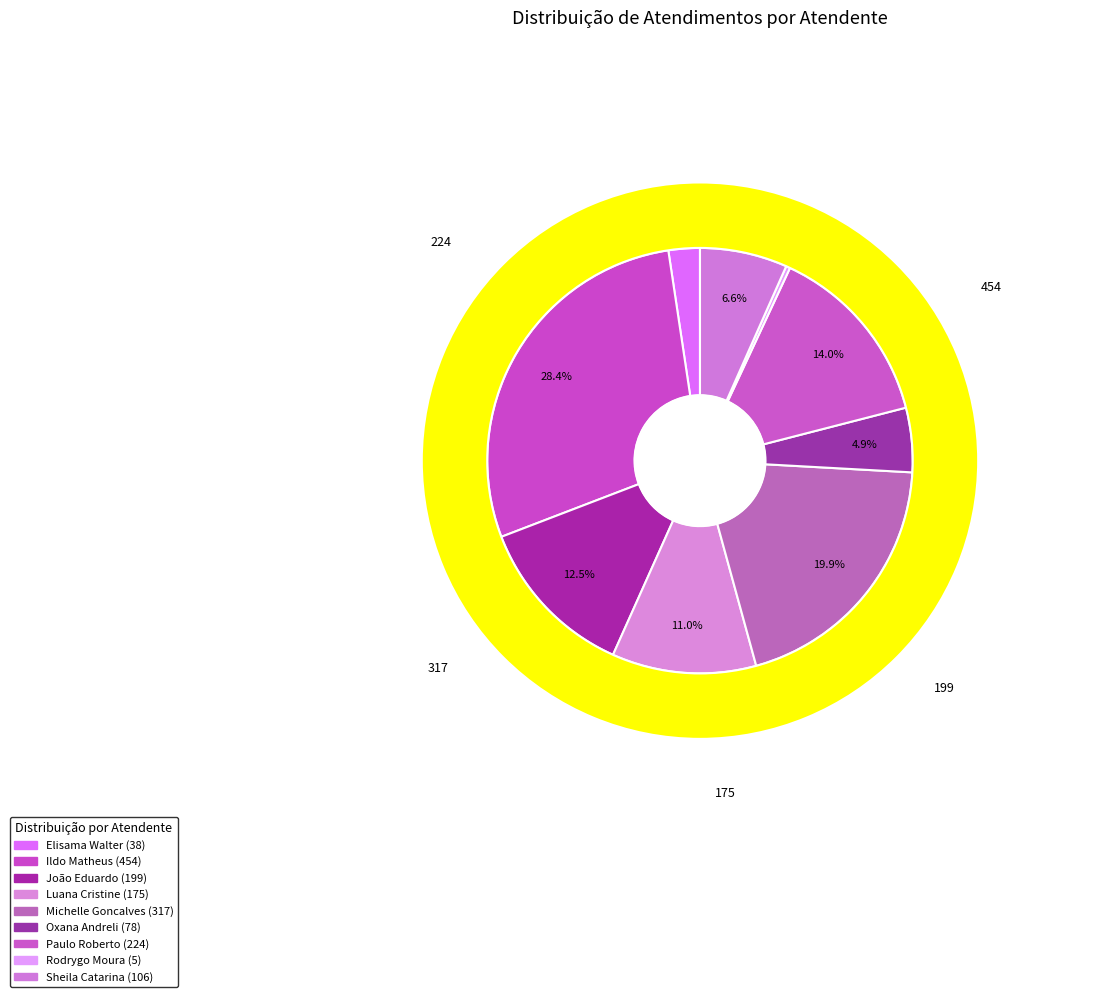

How many slices are in this pie chart?

9